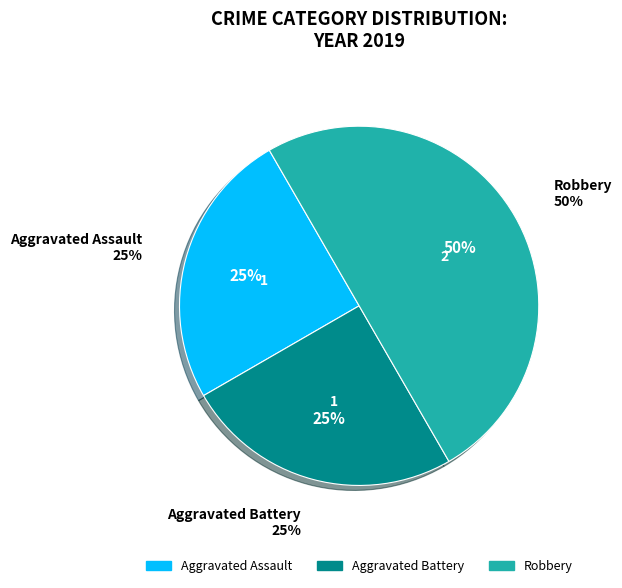

Count the number of slices in the pie.

3